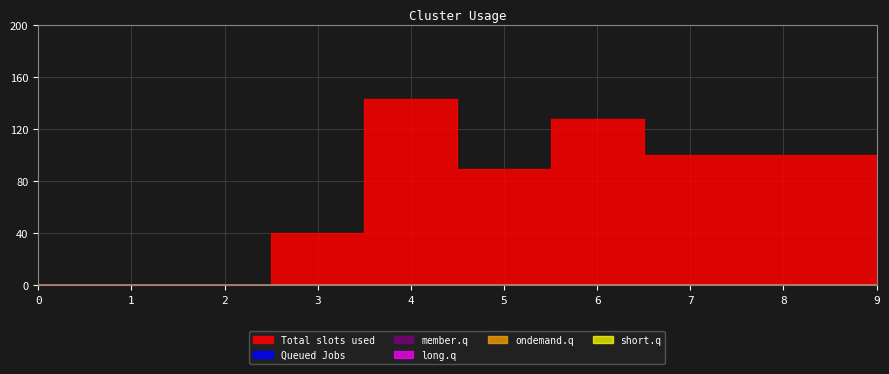

At which category is the sum across all series the highest?

4